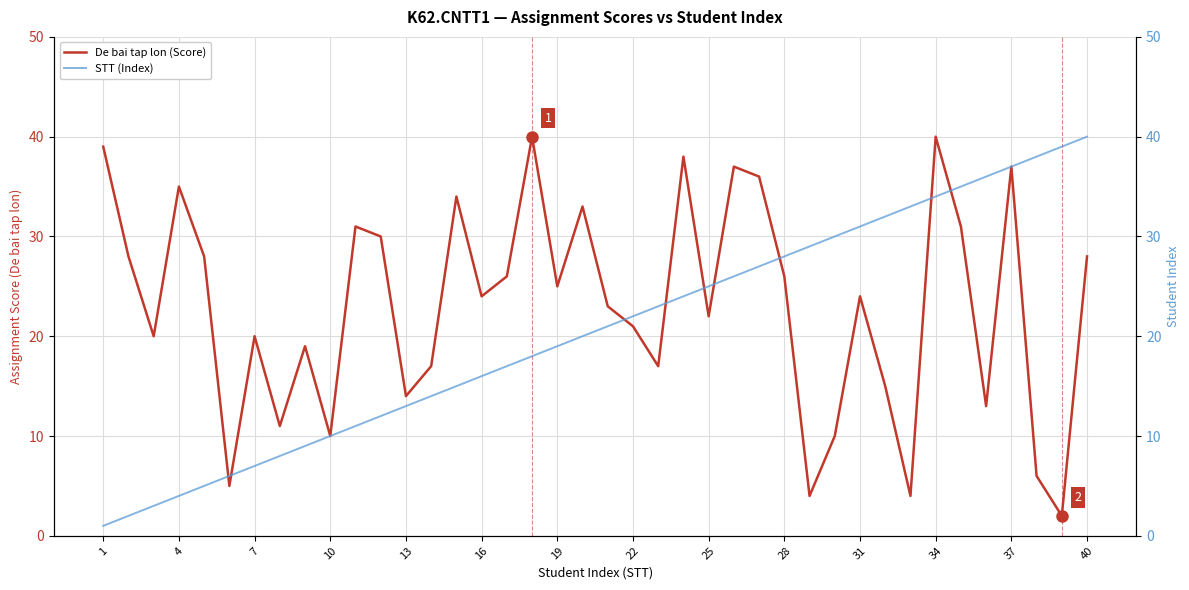

Is it true that De bai tap lon (Score) equals 7 at 25?

False